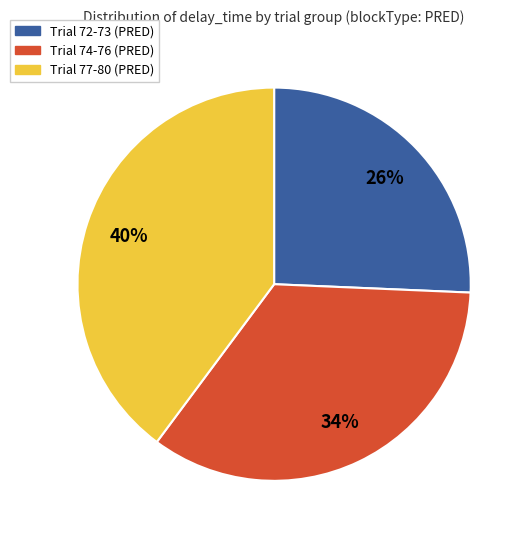

To the nearest percent, what is the average slice percentage?

33%